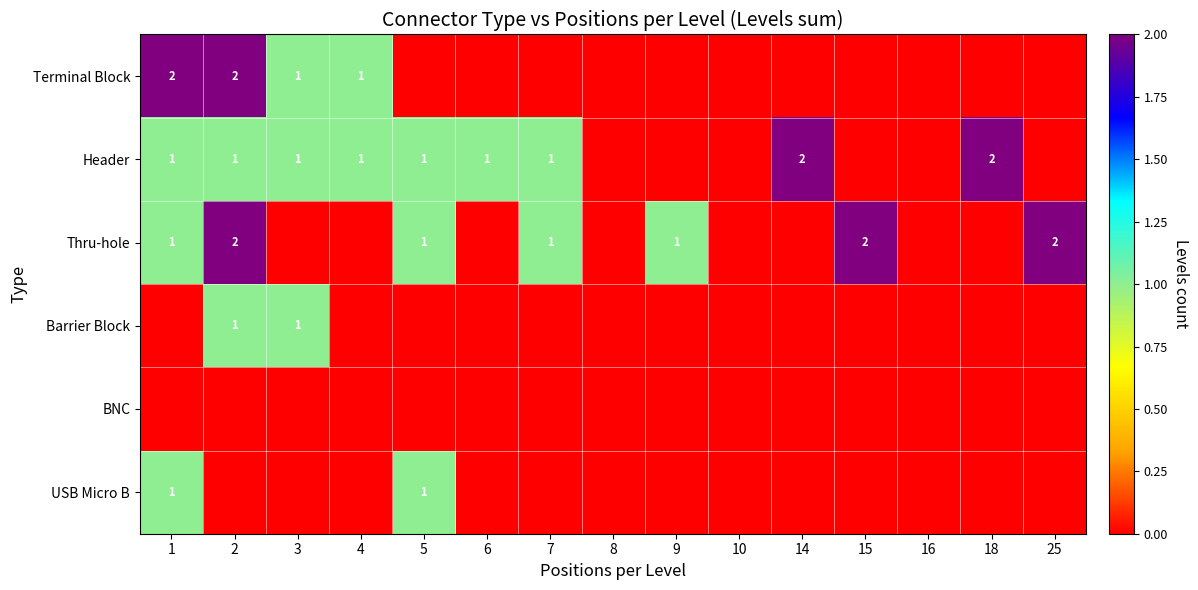

Which has a higher value, 15 or 7?

15